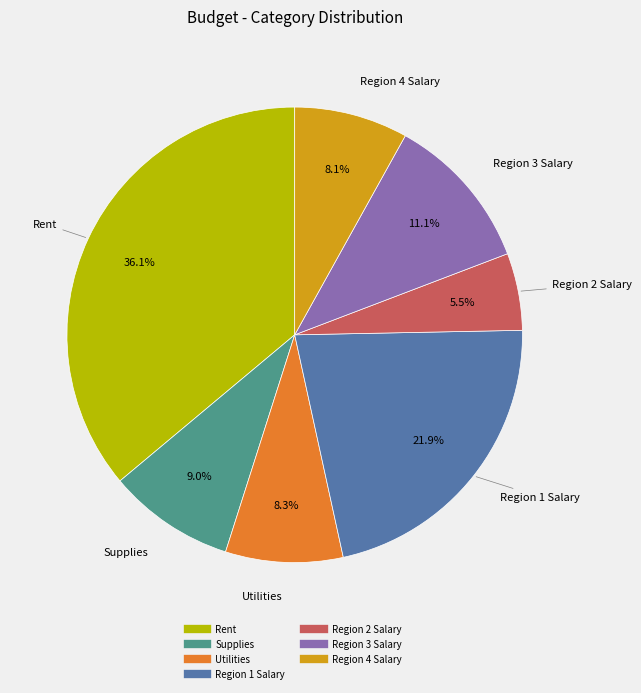

True or false: Utilities accounts for 8% of the total.

True